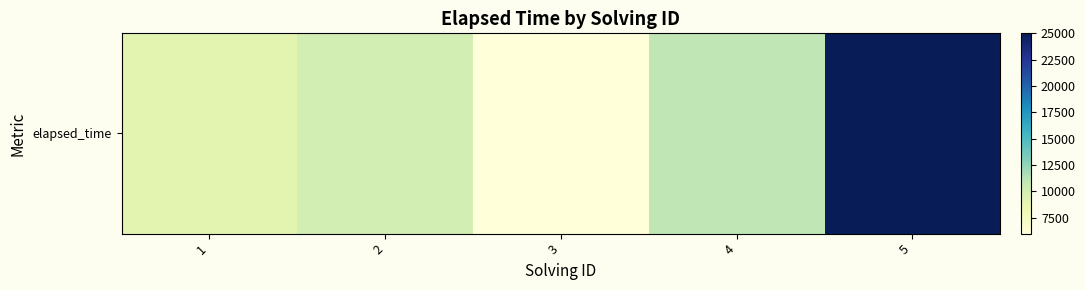

What is the greatest value displayed?

25000